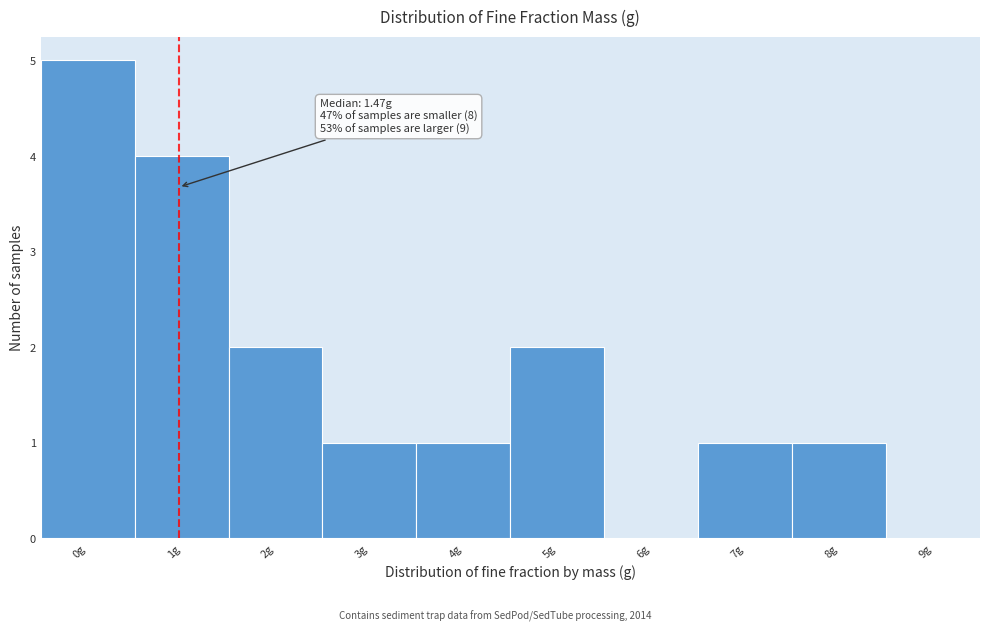

Reading left to right, list all the values displayed in this chart.

0g=5	1g=4	2g=2	3g=1	4g=1	5g=2	6g=0	7g=1	8g=1	9g=0